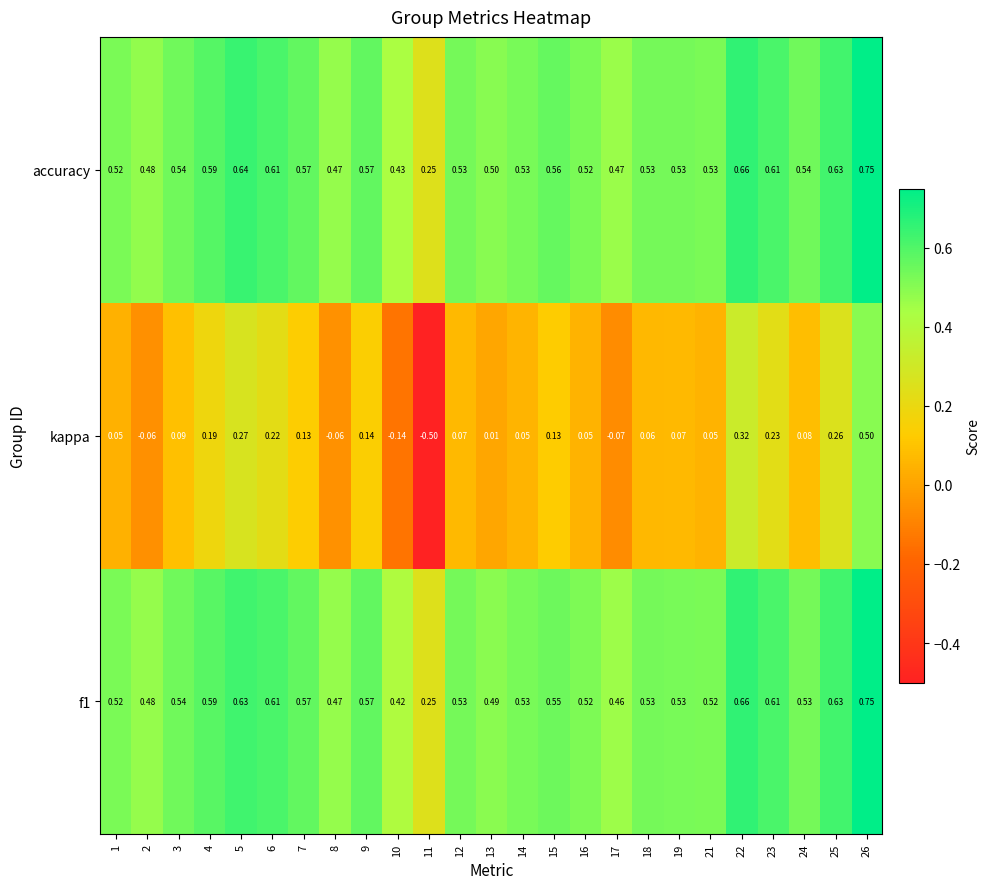

Which series has the largest range (max minus min)?

kappa